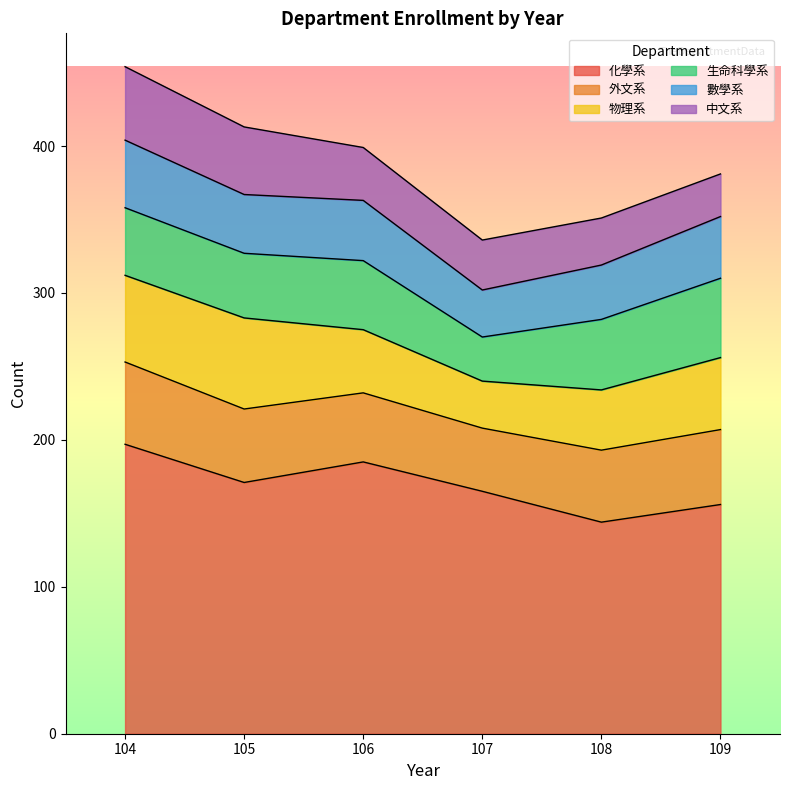

List the series in order of their peak value, highest first.

化學系, 物理系, 外文系, 生命科學系, 中文系, 數學系